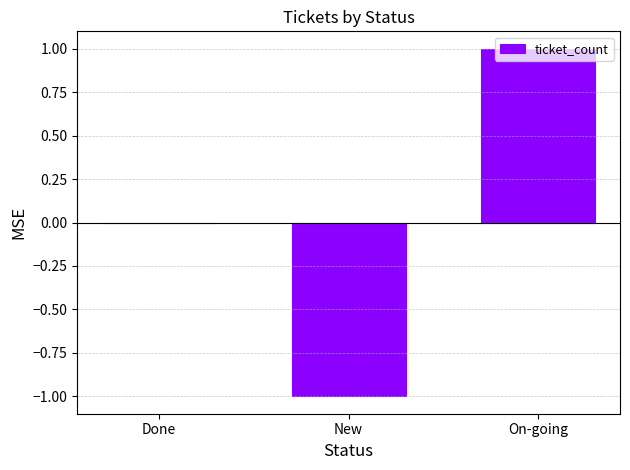

What is the greatest value displayed?

1